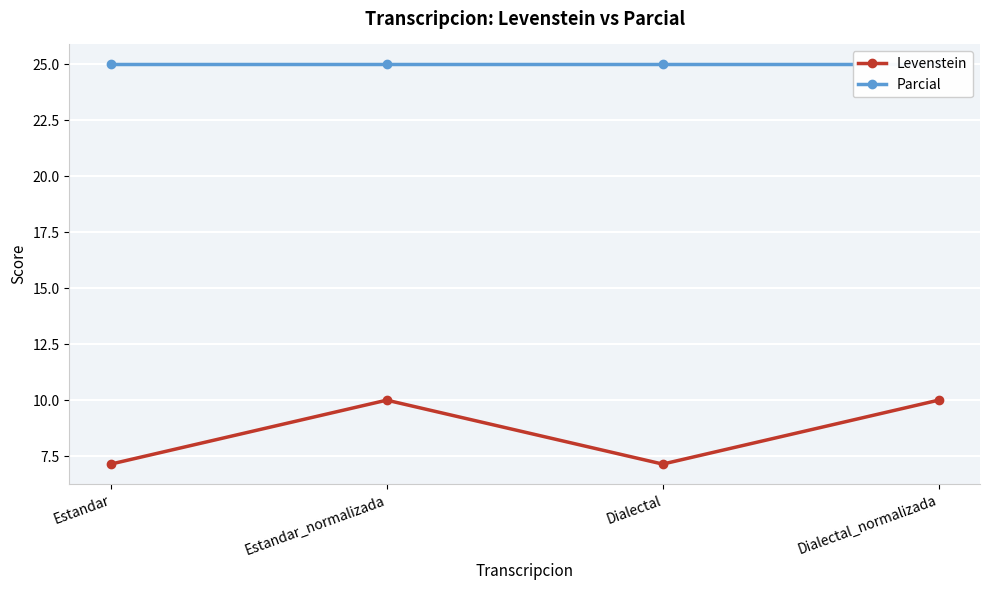

True or false: Parcial and Levenstein intersect in this chart.

False